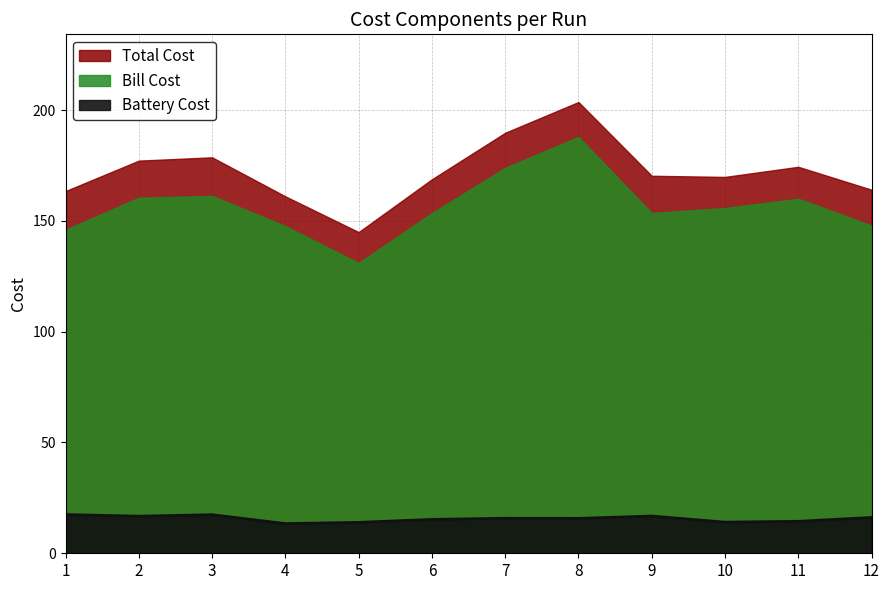

Which series changed the most between 2 and 6?

Total Cost